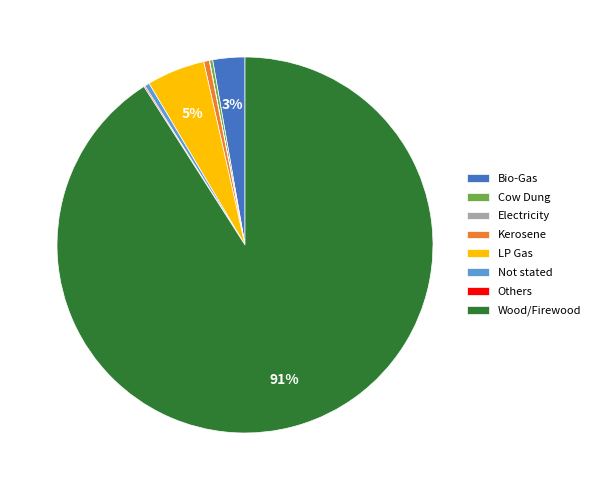

What percentage is the Bio-Gas slice, to the nearest percent?

3%